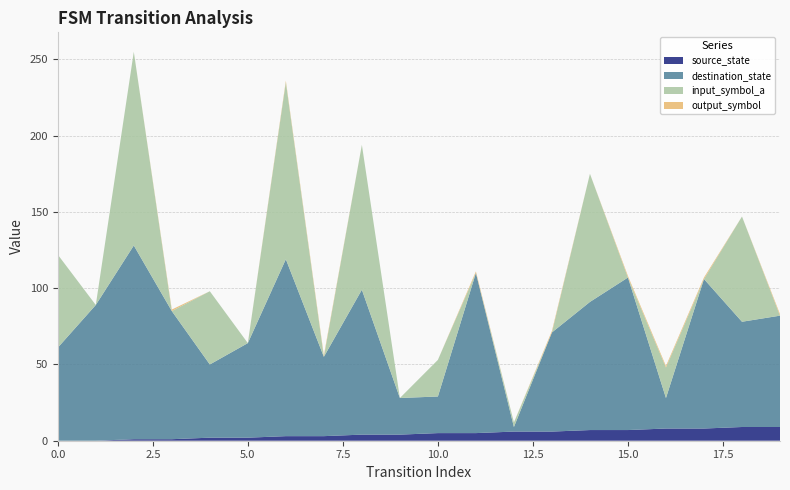

Reading left to right, transcribe all the data shown in this chart.

source_state: 0=0	1=0	2=1	3=1	4=2	5=2	6=3	7=3	8=4	9=4	10=5	11=5	12=6	13=6	14=7	15=7	16=8	17=8	18=9	19=9
destination_state: 0=61	1=89	2=127	3=84	4=48	5=62	6=116	7=52	8=95	9=24	10=24	11=105	12=3	13=65	14=84	15=100	16=20	17=98	18=69	19=73
input_symbol_a: 0=61	1=0	2=127	3=0	4=48	5=0	6=116	7=0	8=95	9=0	10=24	11=0	12=3	13=0	14=84	15=0	16=20	17=0	18=69	19=0
output_symbol: 0=0	1=0	2=0	3=1	4=0	5=0	6=1	7=1	8=0	9=0	10=0	11=1	12=0	13=1	14=0	15=1	16=1	17=1	18=0	19=1